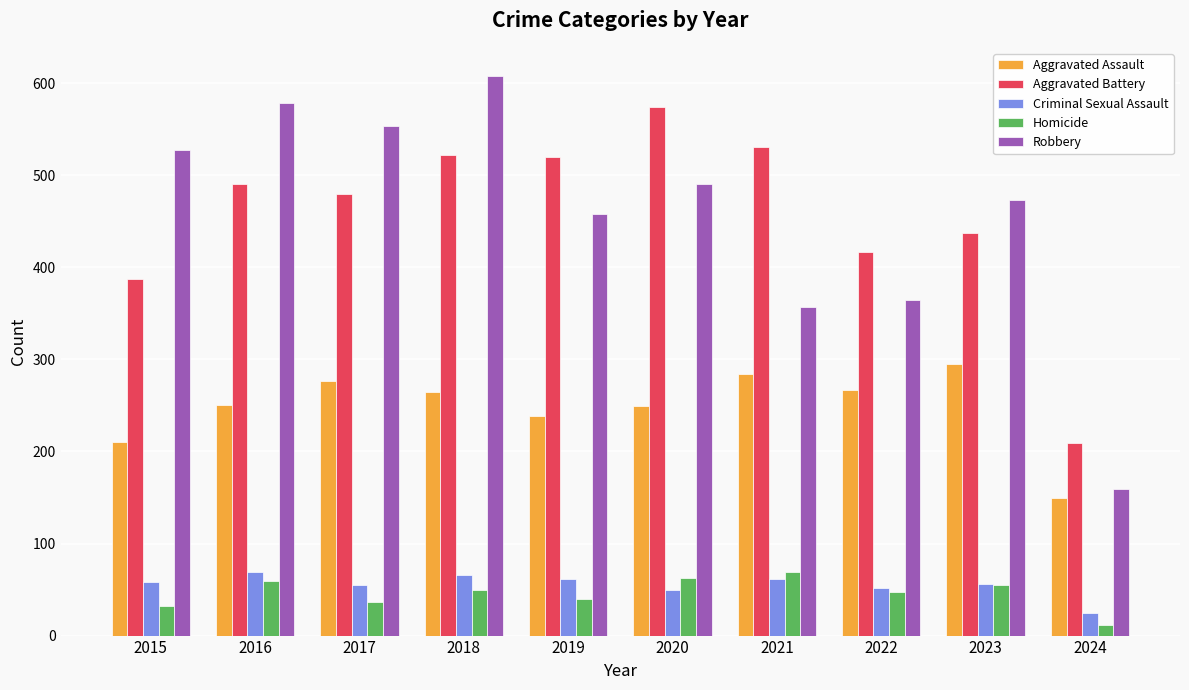

Which series has the widest spread of values?

Robbery